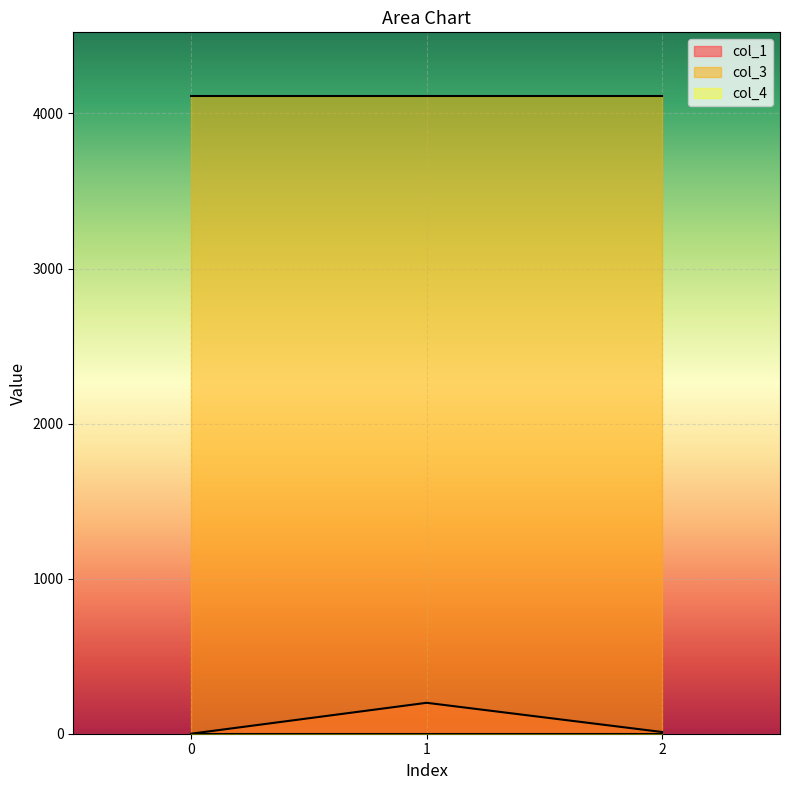

True or false: col_3 has a value of 6001.9 at 0.

False